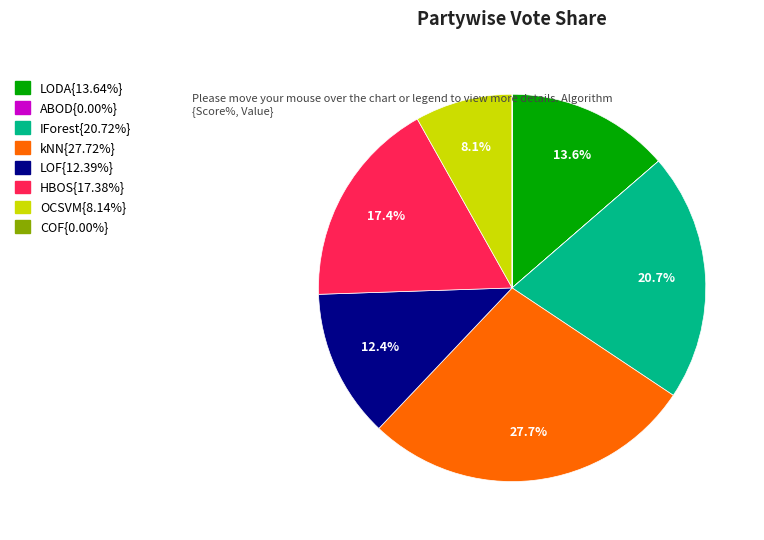

Combined, do kNN{27.72%} and IForest{20.72%} account for over 50%?

No